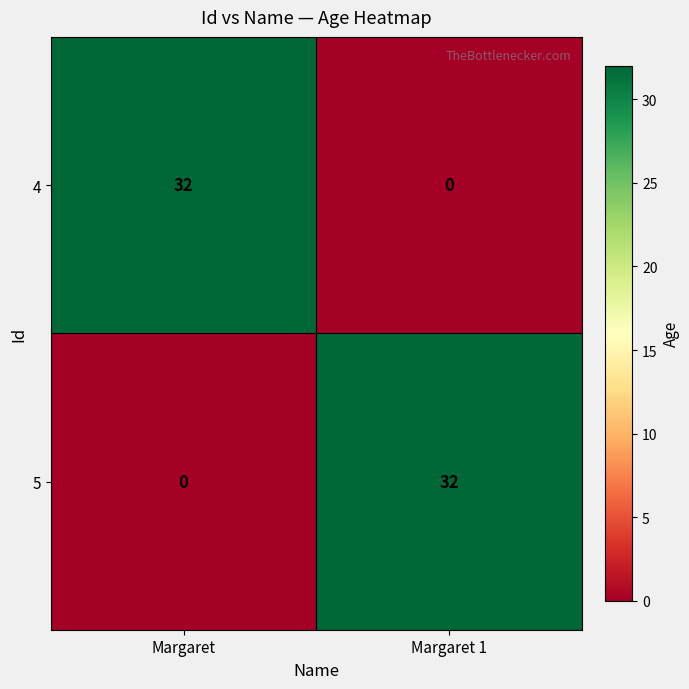

Reading left to right, list all the values displayed in this chart.

4: 32	0
5: 0	32